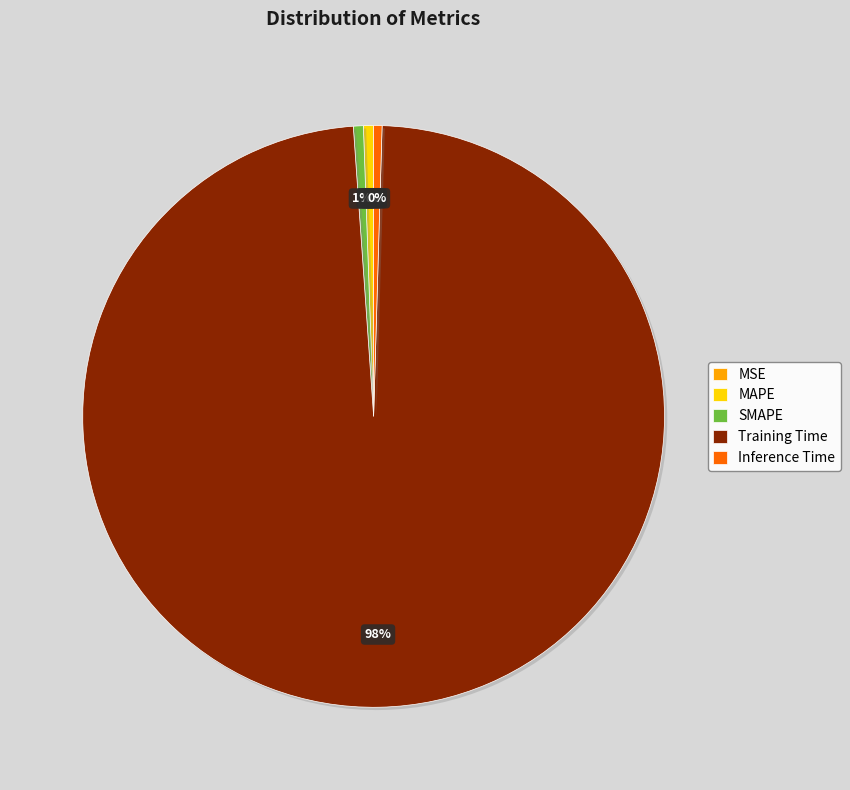

Do Training Time and MAPE together represent more than half of the pie?

Yes